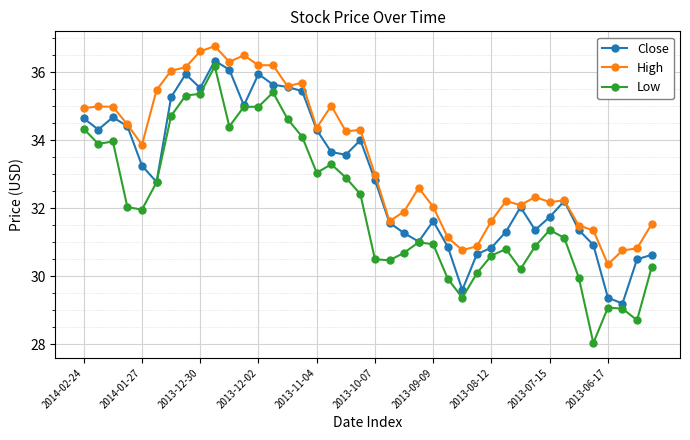

True or false: High has more than 2 points higher than both neighbors.

True